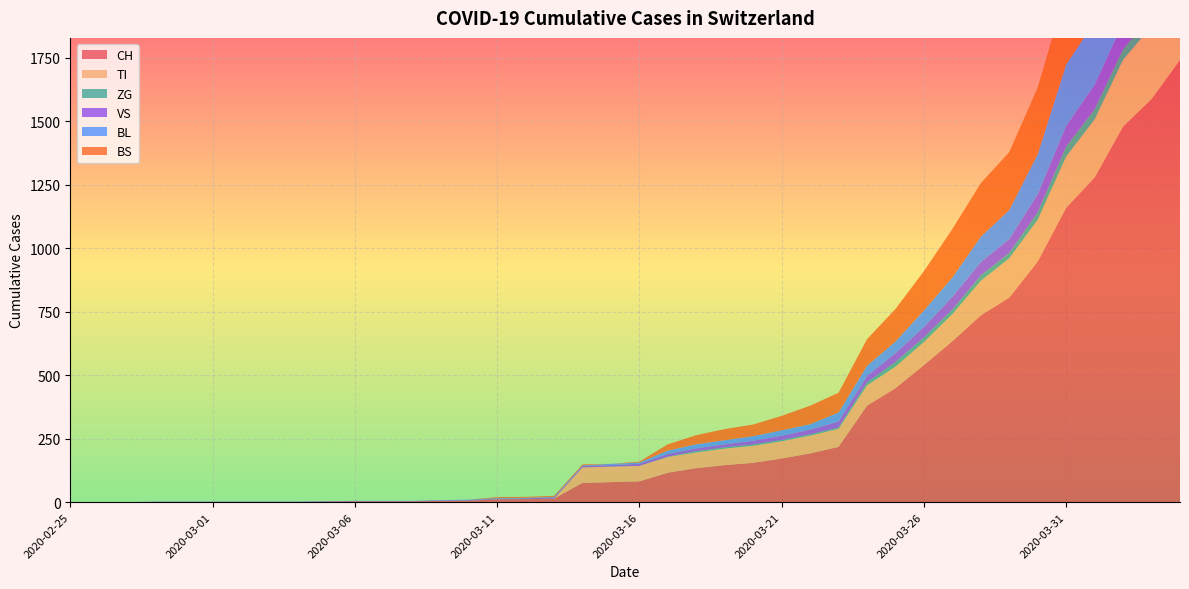

Reading right to left, what are all the values shown in this chart?

CH: 1742	1588	1480	1279	1160	948	806	736	634	540	449	380	218	192	172	155	146	134	116	82	79	76	14	12	11	6	5	3	3	3	2	0	0	0	0	0	0	0	0	0
TI: 314	287	263	229	202	165	155	136	107	91	85	80	71	70	68	67	65	62	62	61	61	61	0	0	0	0	0	0	0	0	0	0	0	0	0	0	0	0	0	0
ZG: 46	44	41	40	39	29	21	21	18	18	18	12	5	5	5	5	5	5	1	0	0	0	0	0	0	0	0	0	0	0	0	0	0	0	0	0	0	0	0	0
VS: 112	109	104	96	81	71	54	53	50	41	35	25	24	19	17	15	12	11	11	8	6	6	5	3	3	2	2	2	2	2	2	2	2	2	2	2	2	0	0	0
BL: 298	266	262	249	242	158	115	100	76	65	46	40	35	21	21	18	16	16	13	5	5	2	2	2	2	2	1	0	0	0	0	0	0	0	0	0	0	0	0	0
BS: 434	397	350	323	292	263	228	211	191	155	128	105	78	73	57	46	44	36	25	4	0	4	4	4	4	0	0	0	0	0	0	0	0	0	0	0	0	0	0	0